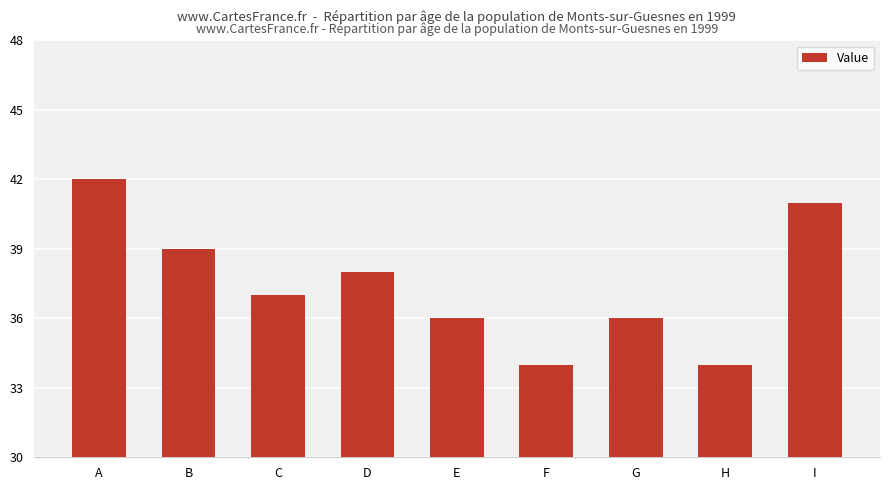

Reading left to right, extract all data points from this chart.

A=42	B=39	C=37	D=38	E=36	F=34	G=36	H=34	I=41